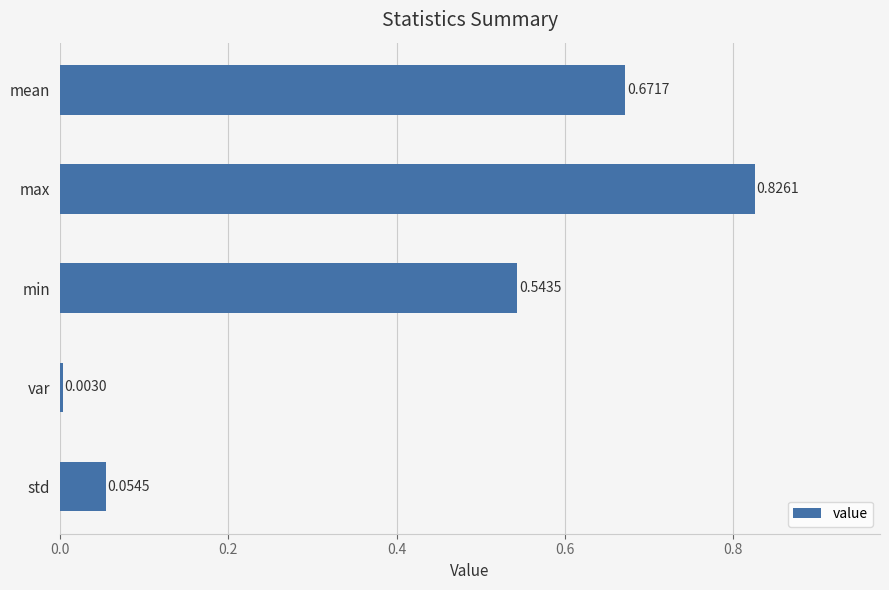

What is the average value?

0.4